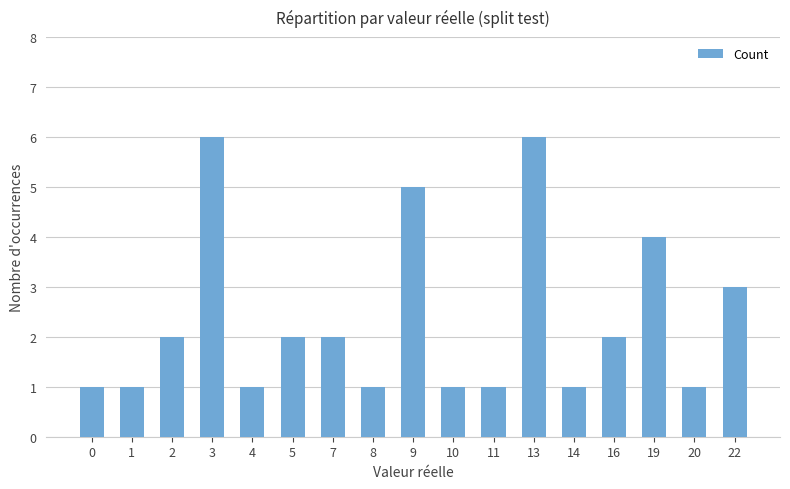

What is the change in value from 2 to 22?

+1